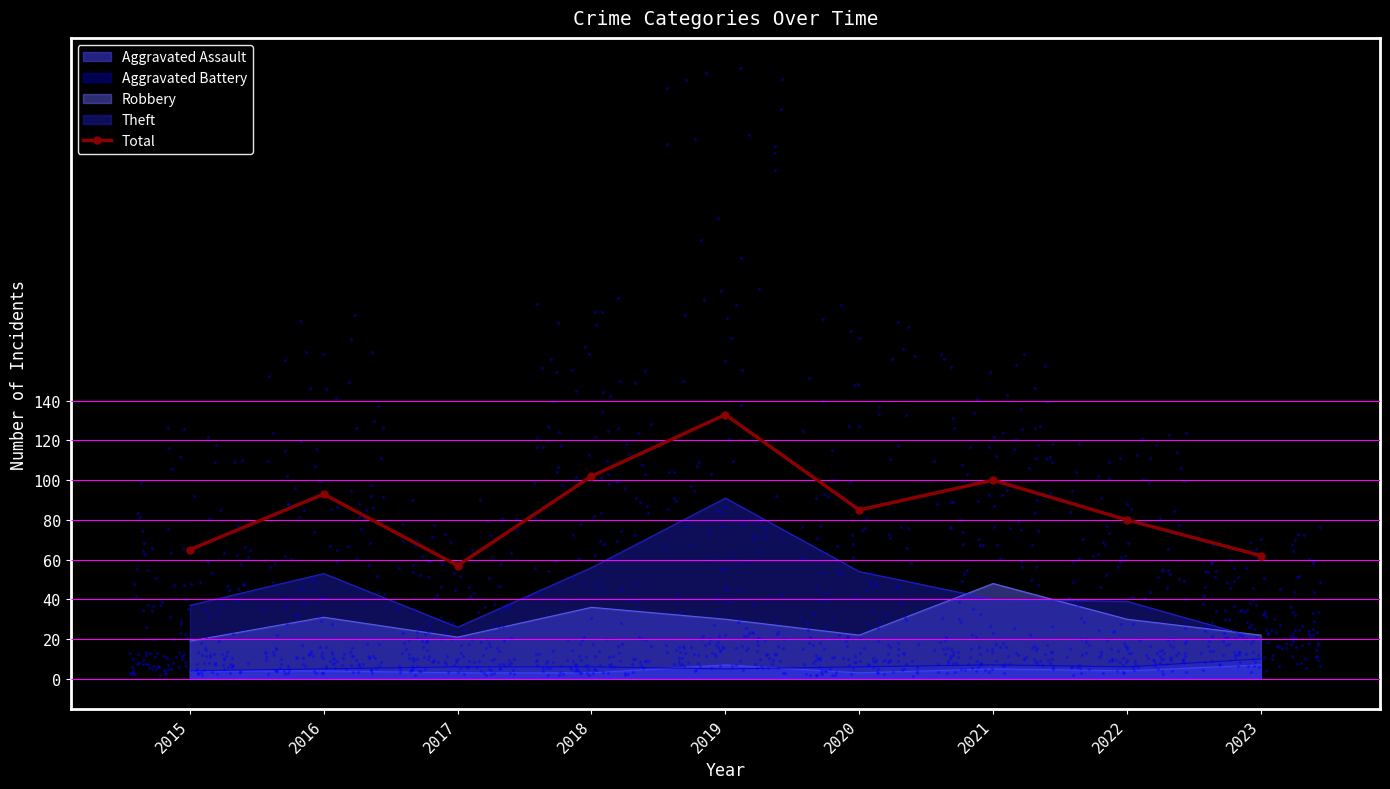

What is the change in value from 2020 to 2021?

+15